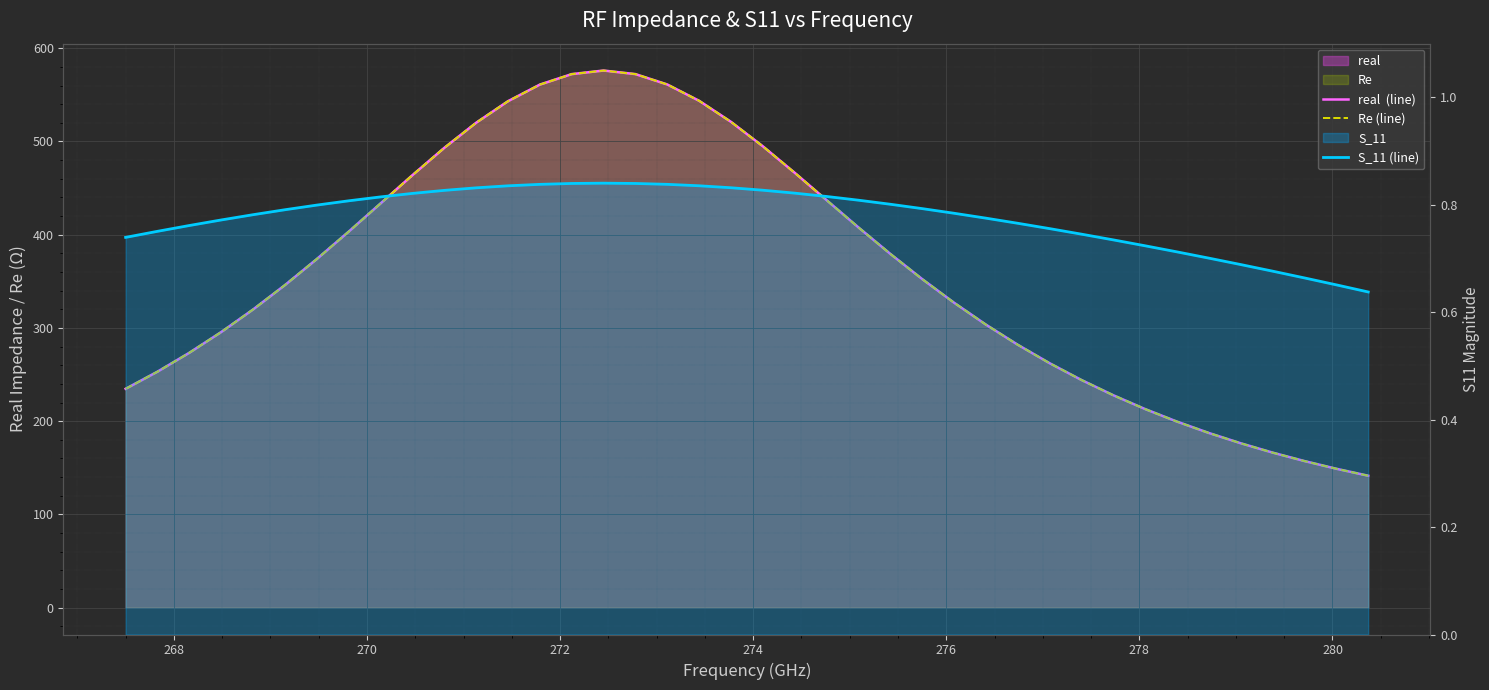

What is the sum of all S_11 (line) values?

31.1